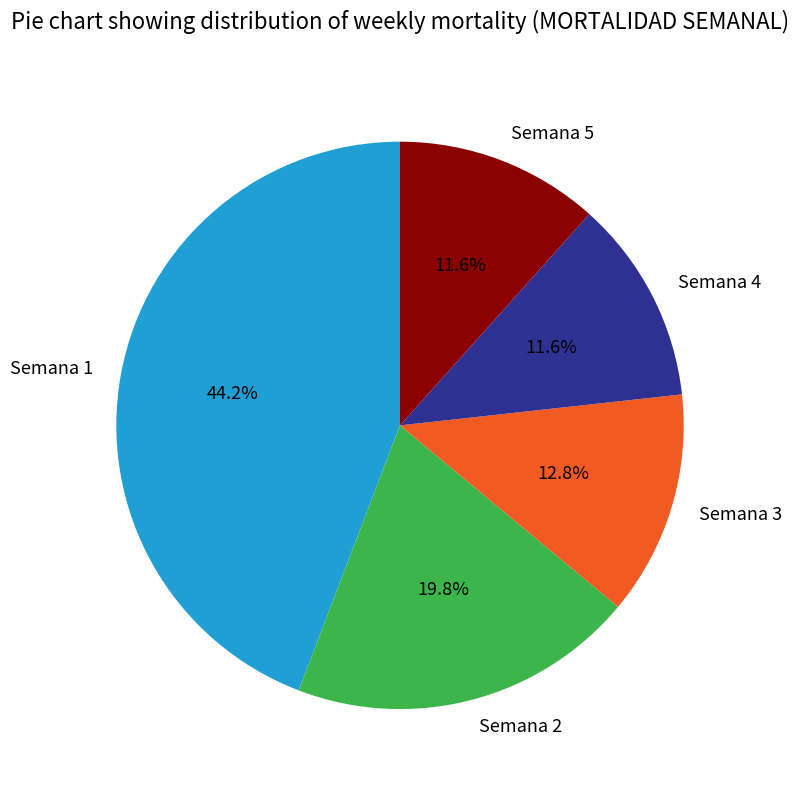

To the nearest percent, what is the difference between the Semana 3 and Semana 5 slice percentages?

1%